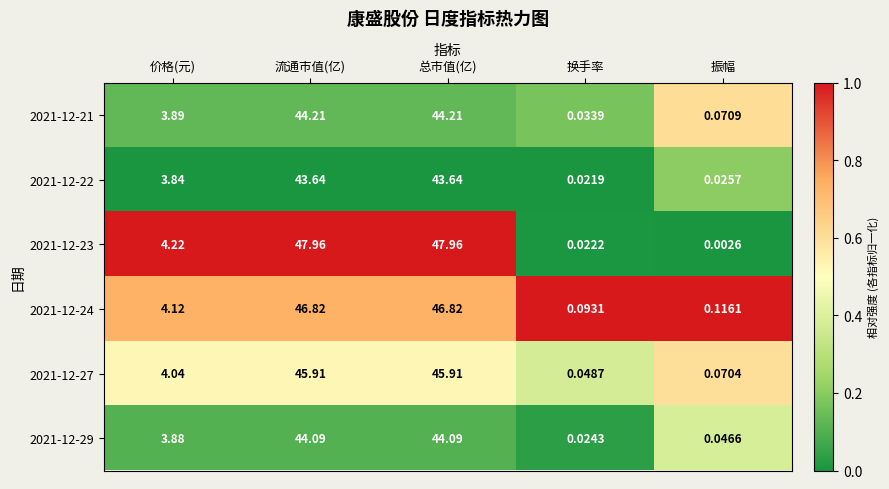

What is the spread (max minus min) of values at 价格(元)?

0.4